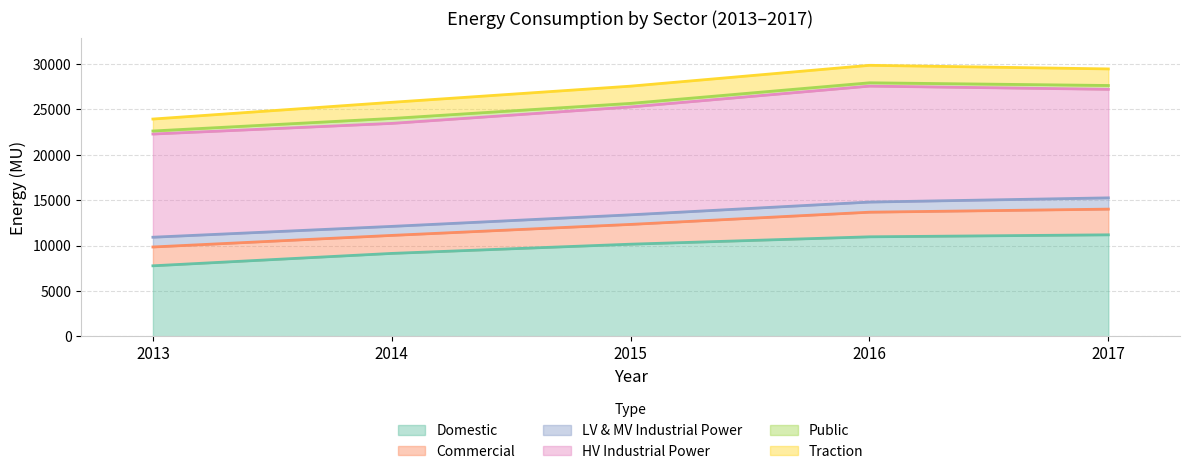

How many distinct data groups are displayed?

6